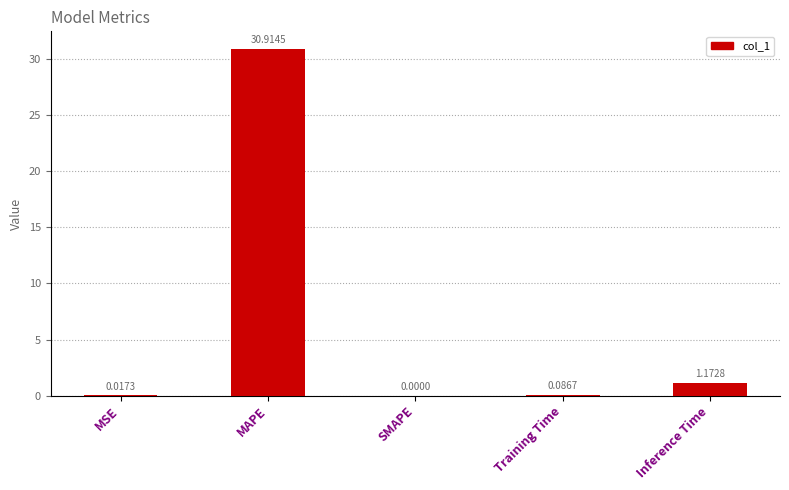

How many categories are shown in the chart?

5